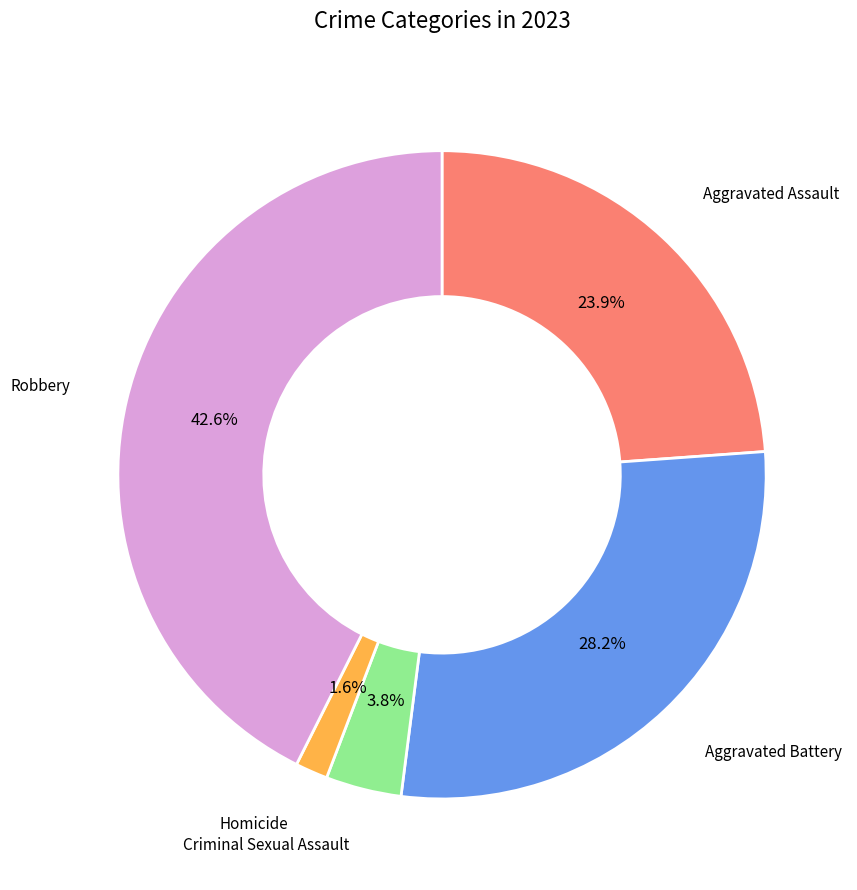

How many slices are in this pie chart?

5